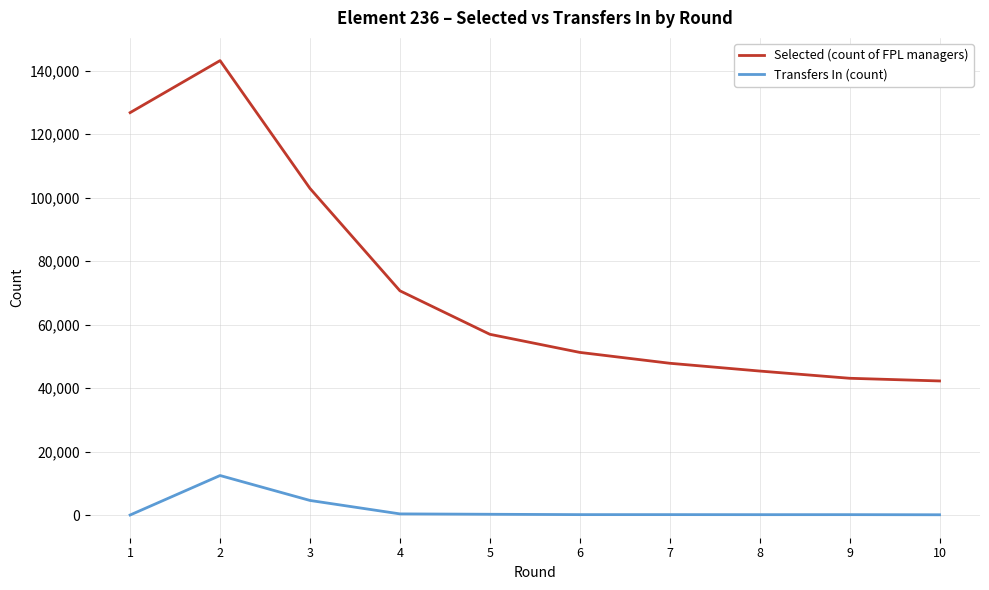

Which series has the largest total across all categories?

Selected (count of FPL managers)